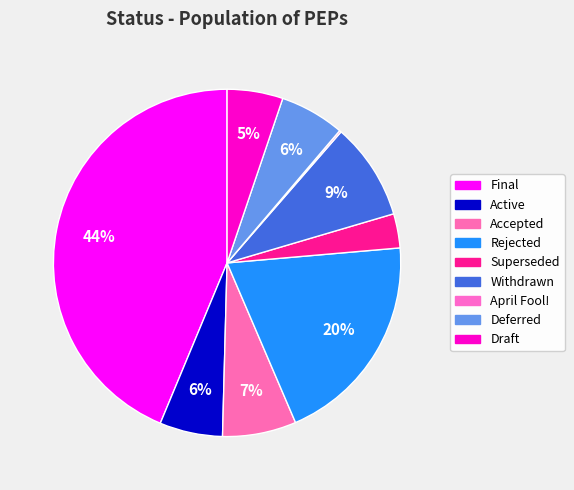

How many segments does this pie chart have?

9